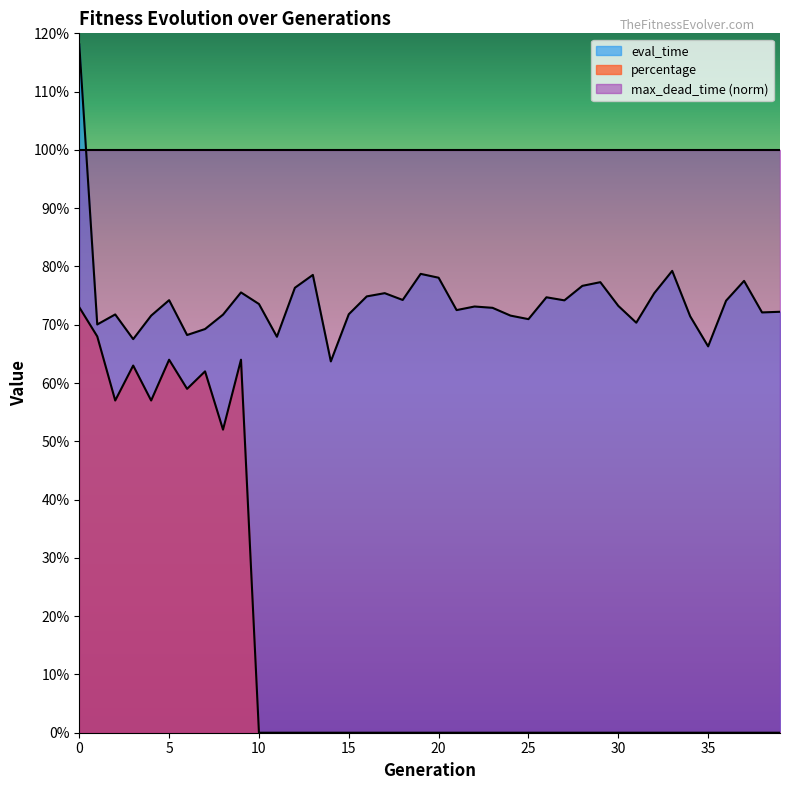

Which label corresponds to the smallest value in the chart?

10